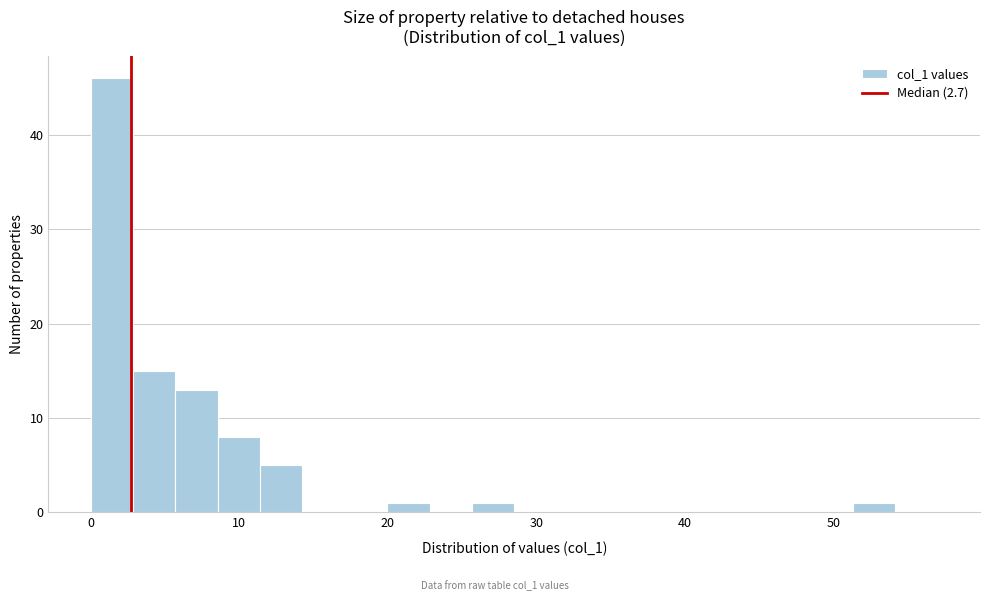

Read against the x-axis, roughly where is the centre of the tallest bar?

1